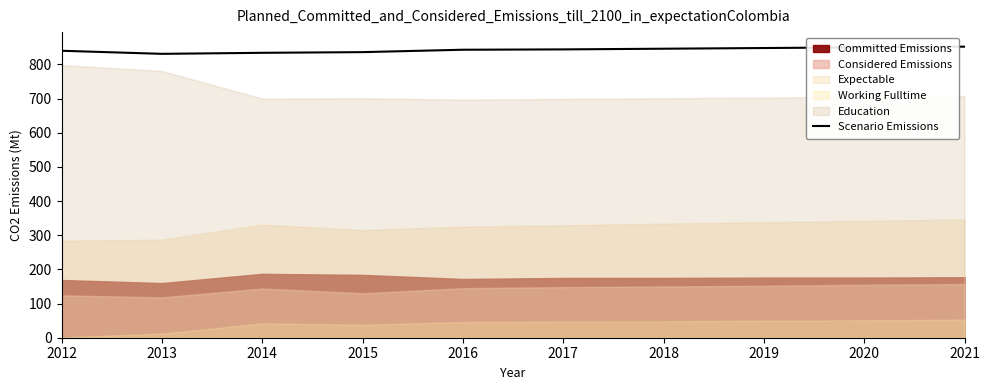

What is the sum of all values?

8424